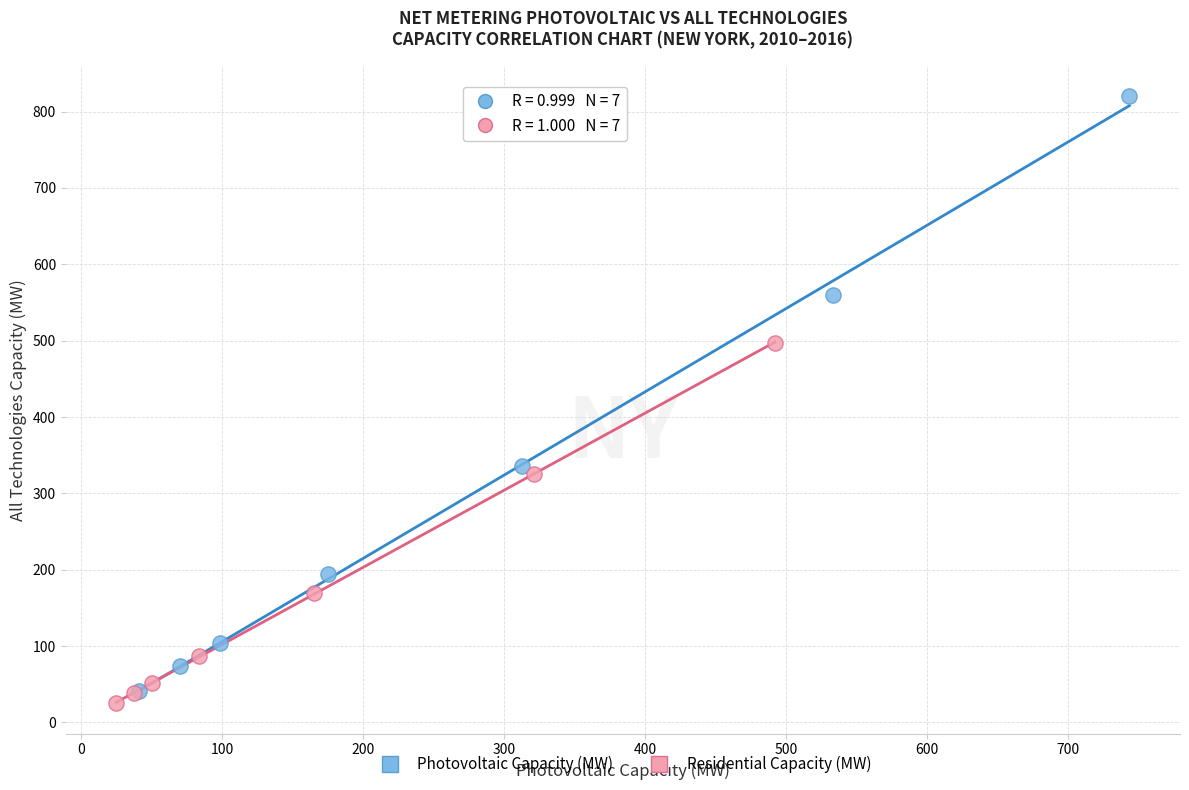

Which series has the largest Y range (max minus min)?

Photovoltaic Capacity (MW)